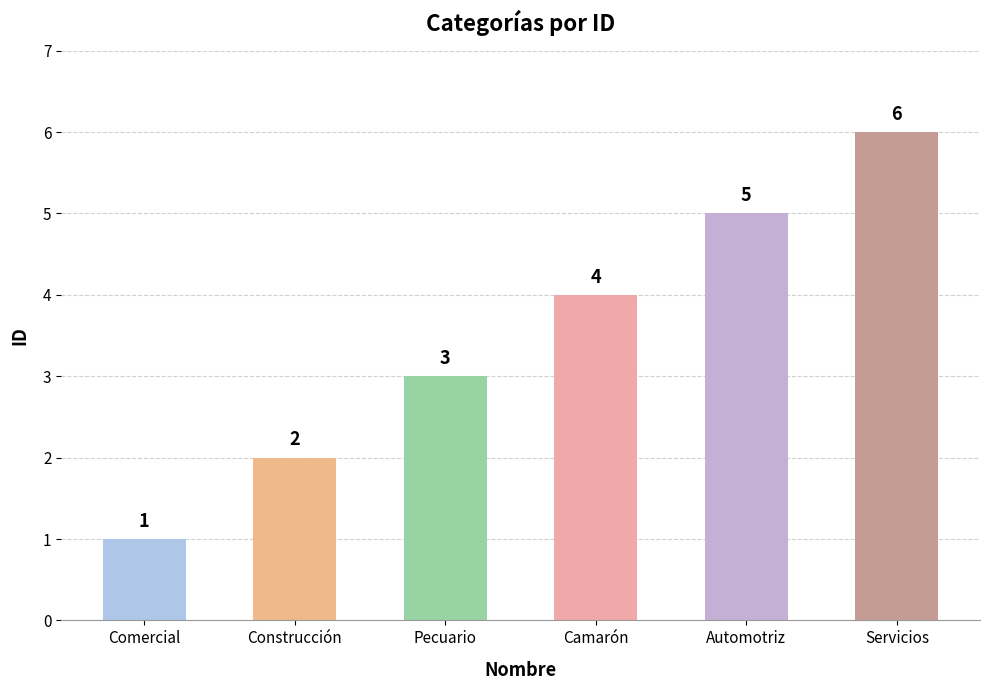

What is the label of the 5th bar from the left?

Automotriz